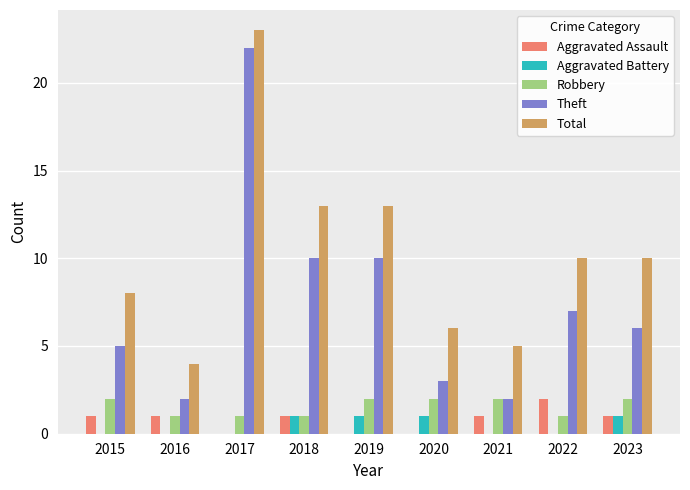

What is the greatest value displayed?

23